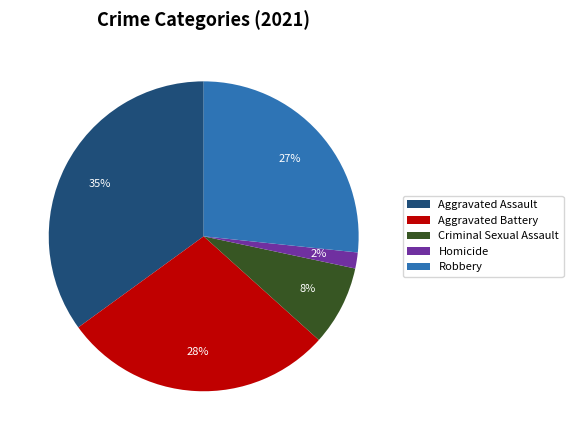

Rank the categories by value from lowest to highest.

Homicide, Criminal Sexual Assault, Robbery, Aggravated Battery, Aggravated Assault